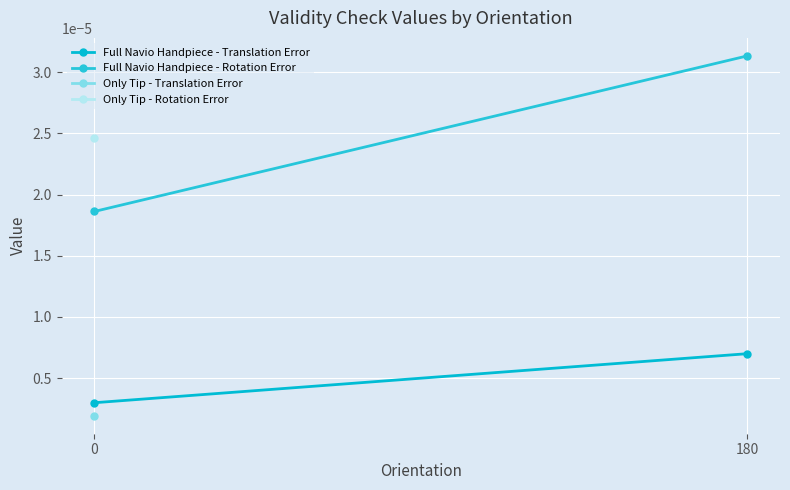

True or false: Full Navio Handpiece - Translation Error has a value of 0.0 at 180.

False